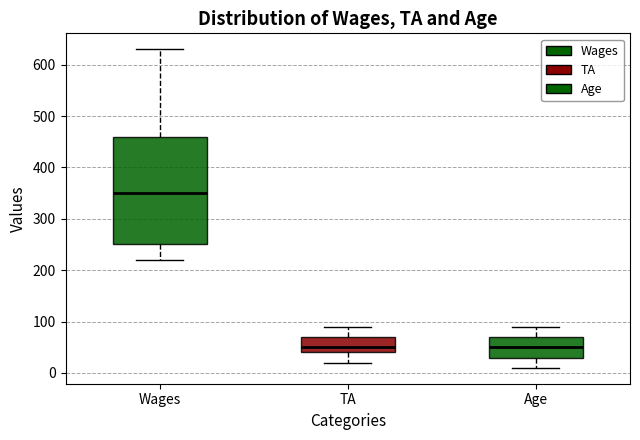

Which box has the highest median line?

Wages